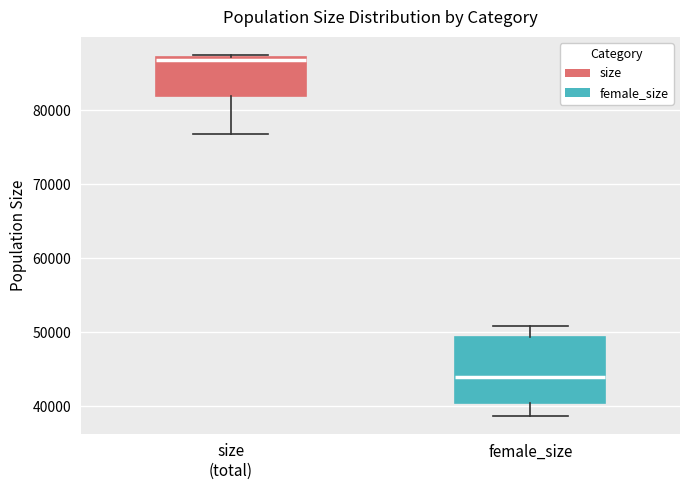

Where is the upper edge of the box for size (total) on the y-axis? The values are not printed on the chart, so give them approximately, as read against the axis.

87000